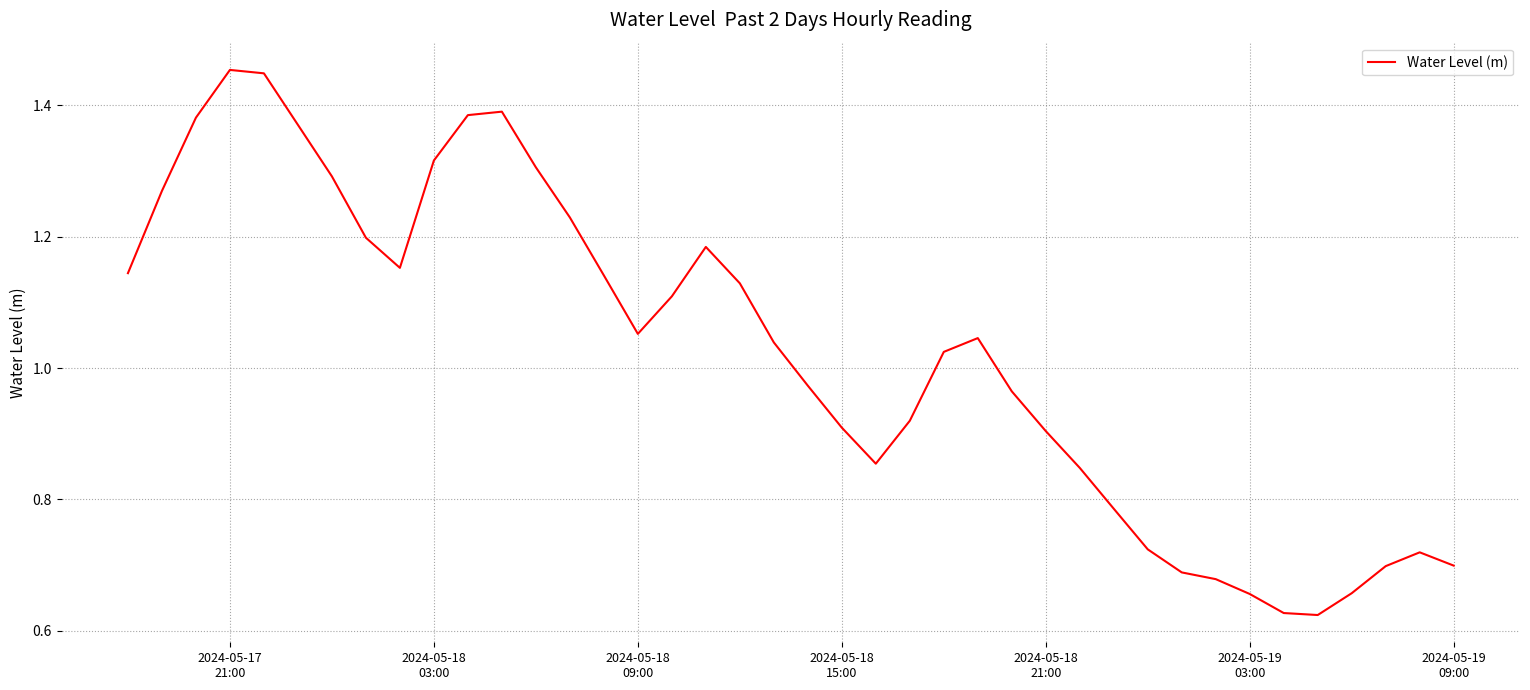

Reading right to left, transcribe all the data shown in this chart.

0.7	0.7	0.7	0.7	0.6	0.6	0.7	0.7	0.7	0.7	0.8	0.8	0.9	1.0	1.0	1.0	0.9	0.9	0.9	1.0	1.0	1.1	1.2	1.1	1.1	1.1	1.2	1.3	1.4	1.4	1.3	1.2	1.2	1.3	1.4	1.4	1.5	1.4	1.3	1.1